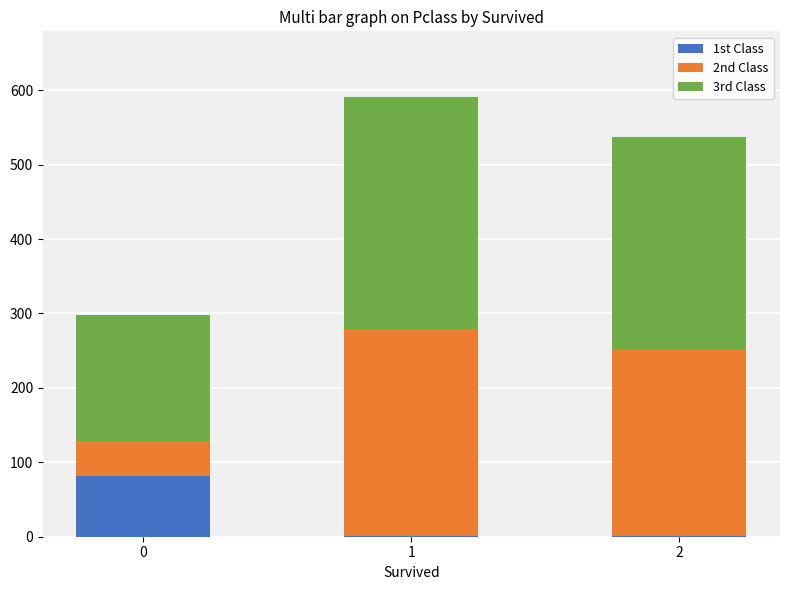

True or false: 1st Class has a value of 107.3 at 0.

False